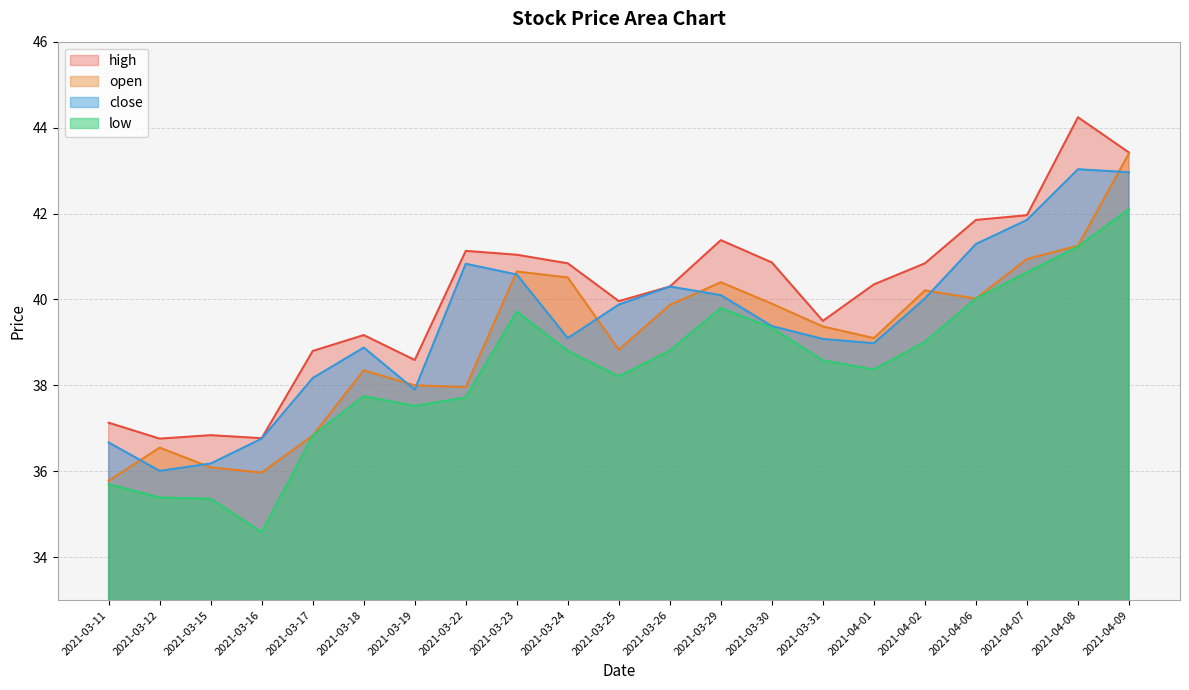

How many data points in open are less than 39?

9